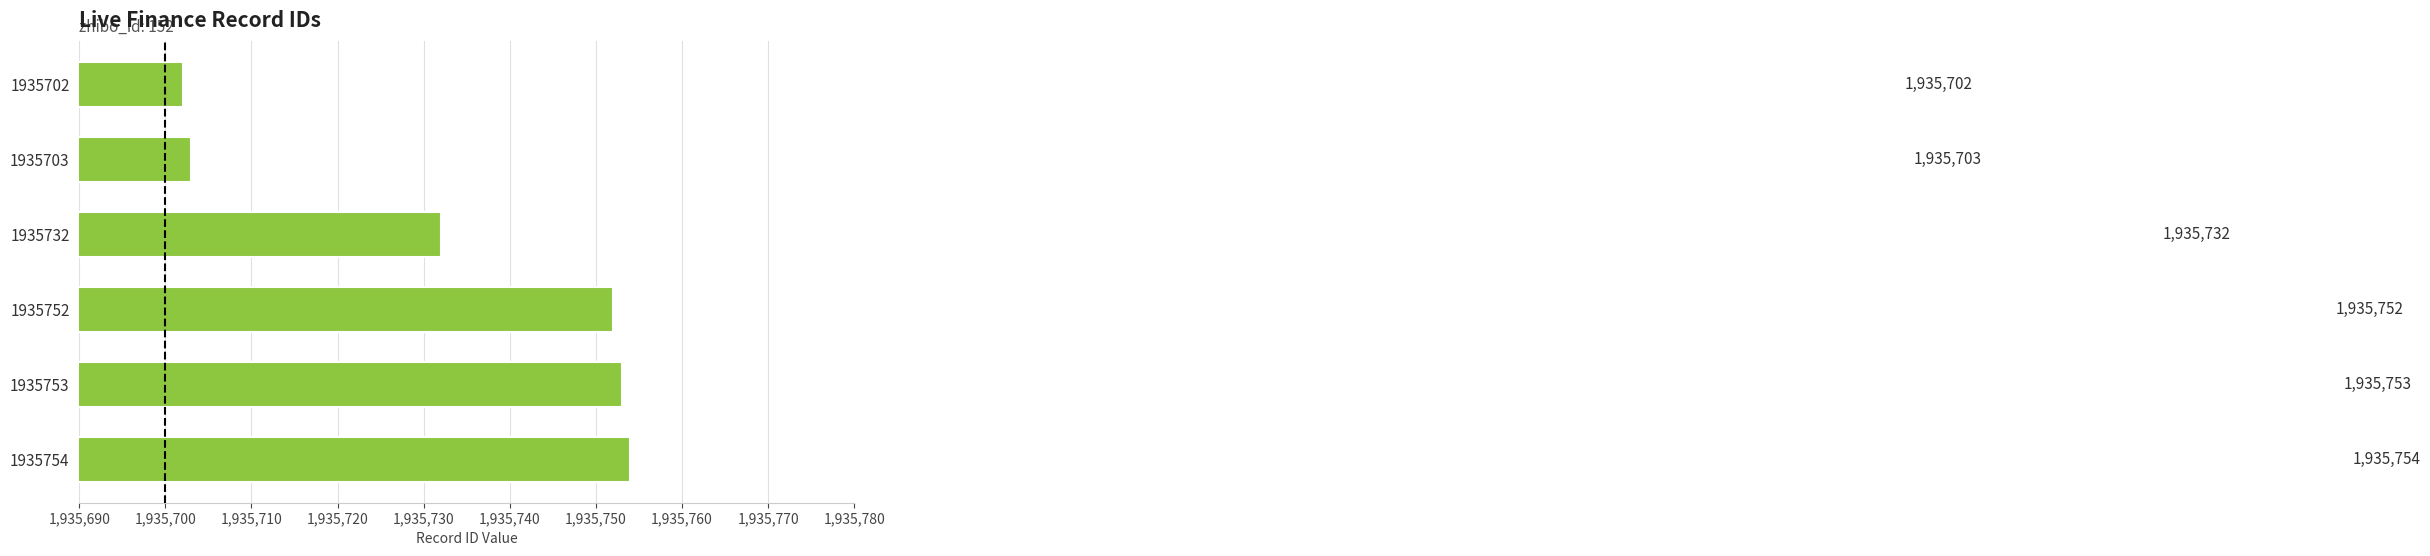

Are the bars horizontal?

Yes